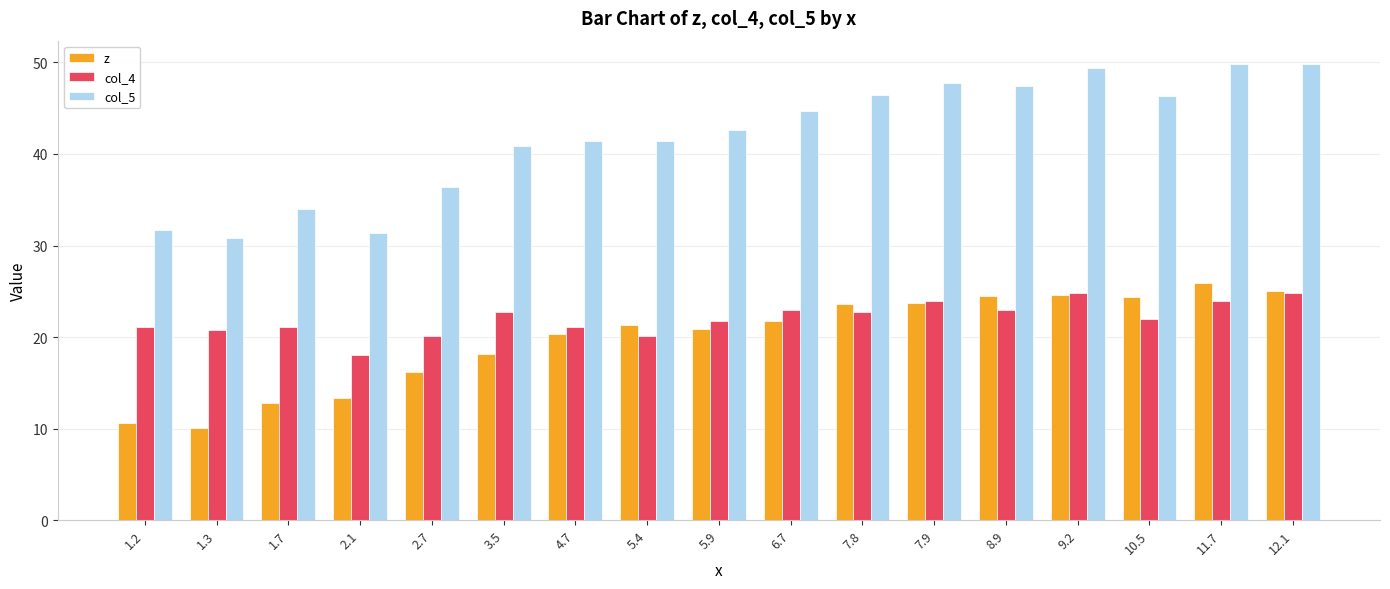

How many series are shown in this chart?

3